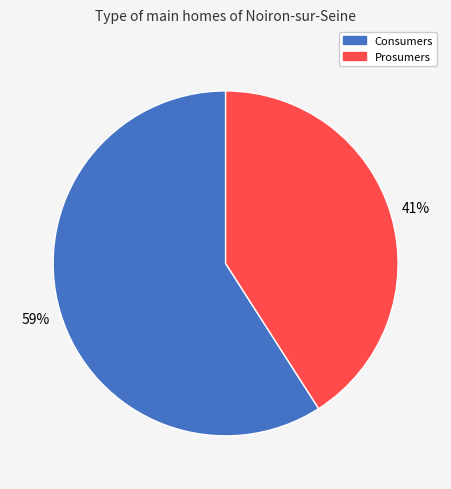

To the nearest percent, what is the difference between the largest and smallest slice percentages?

18%